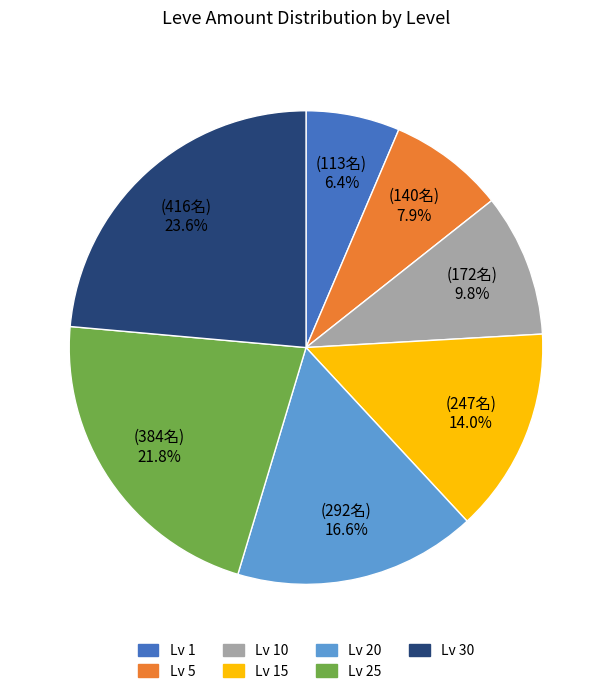

Is there a majority slice in this chart?

No